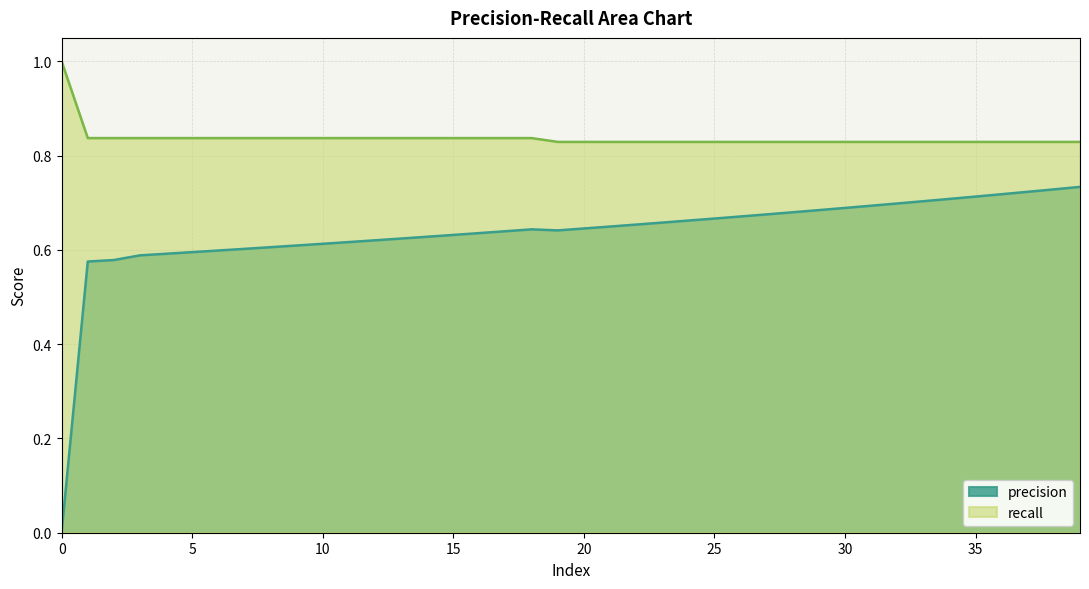

What are all the series names shown in the legend?

precision, recall